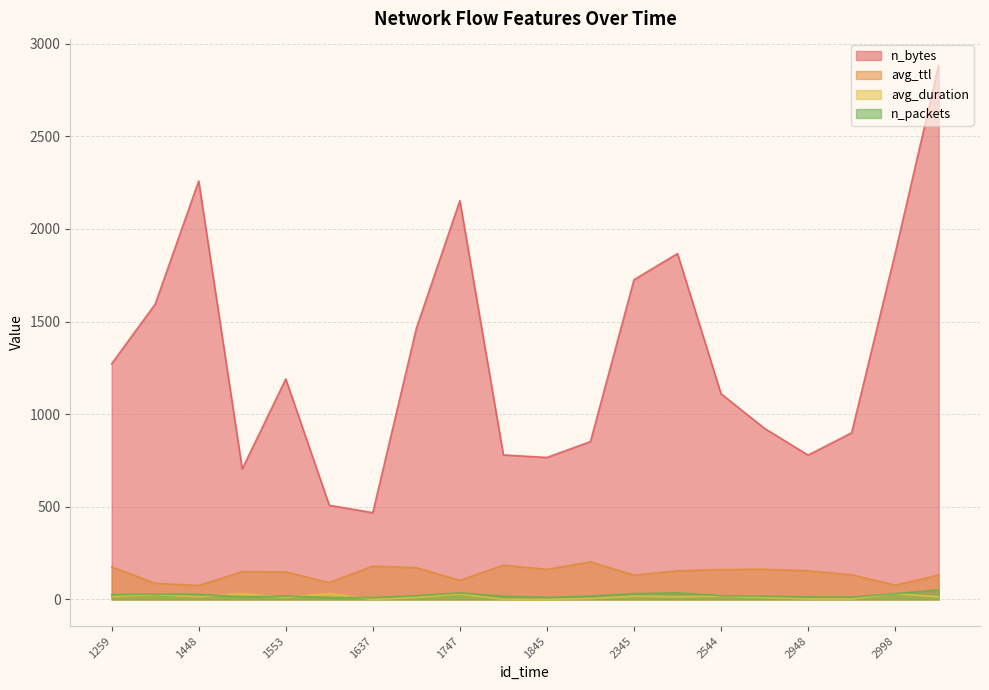

Which series has the widest spread of values?

n_bytes